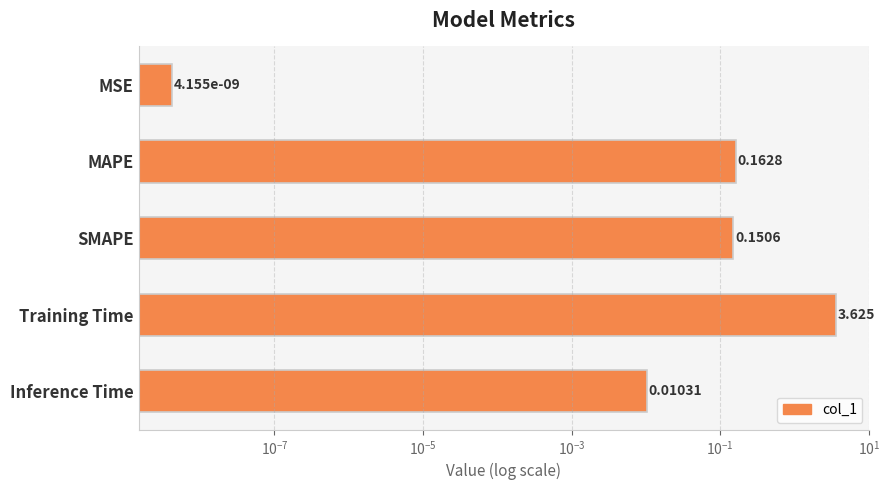

Count the number of categories in the chart.

5